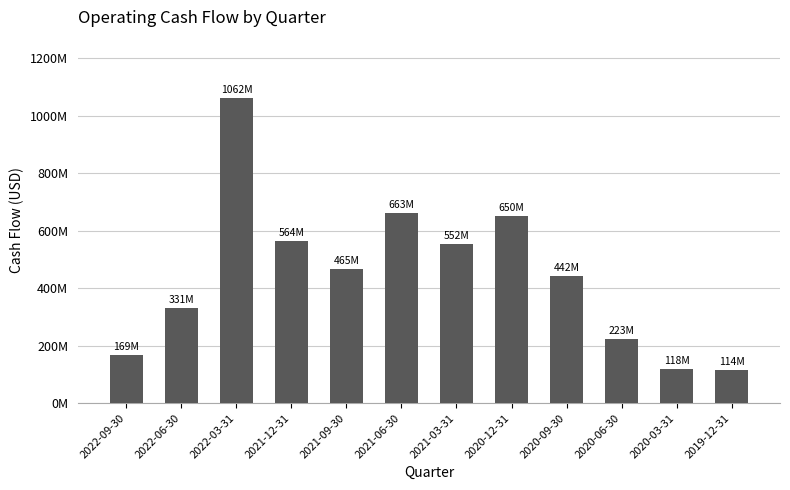

Rank the categories by value from lowest to highest.

2019-12-31, 2020-03-31, 2022-09-30, 2020-06-30, 2022-06-30, 2020-09-30, 2021-09-30, 2021-03-31, 2021-12-31, 2020-12-31, 2021-06-30, 2022-03-31